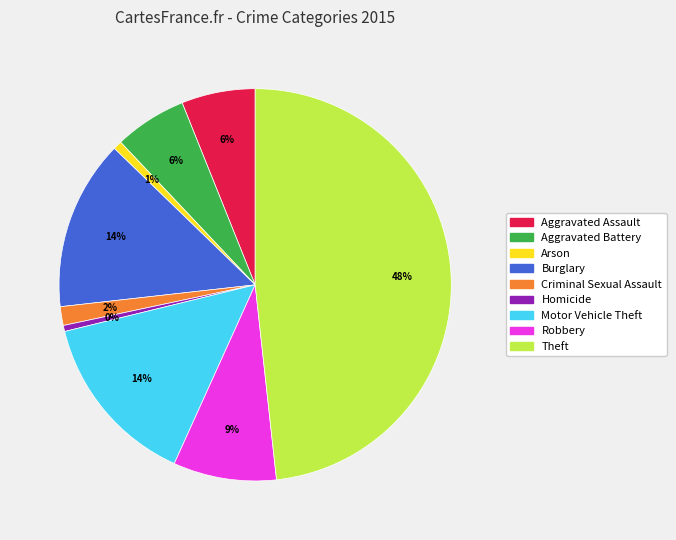

Does Robbery represent more than half of the total?

No